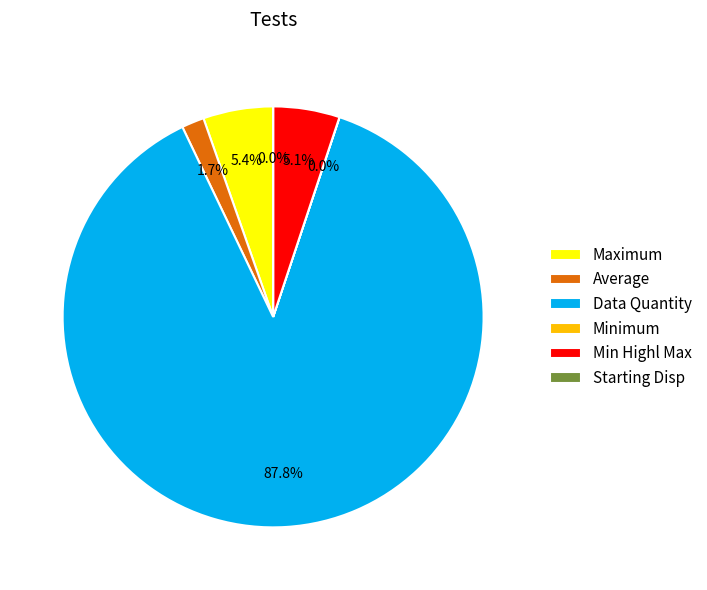

To the nearest percent, what portion does Min Highl Max represent?

5%